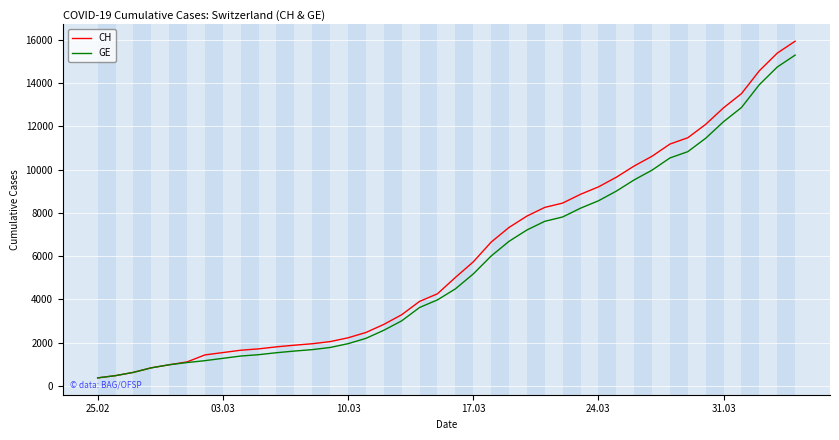

What is the minimum value for GE?

375